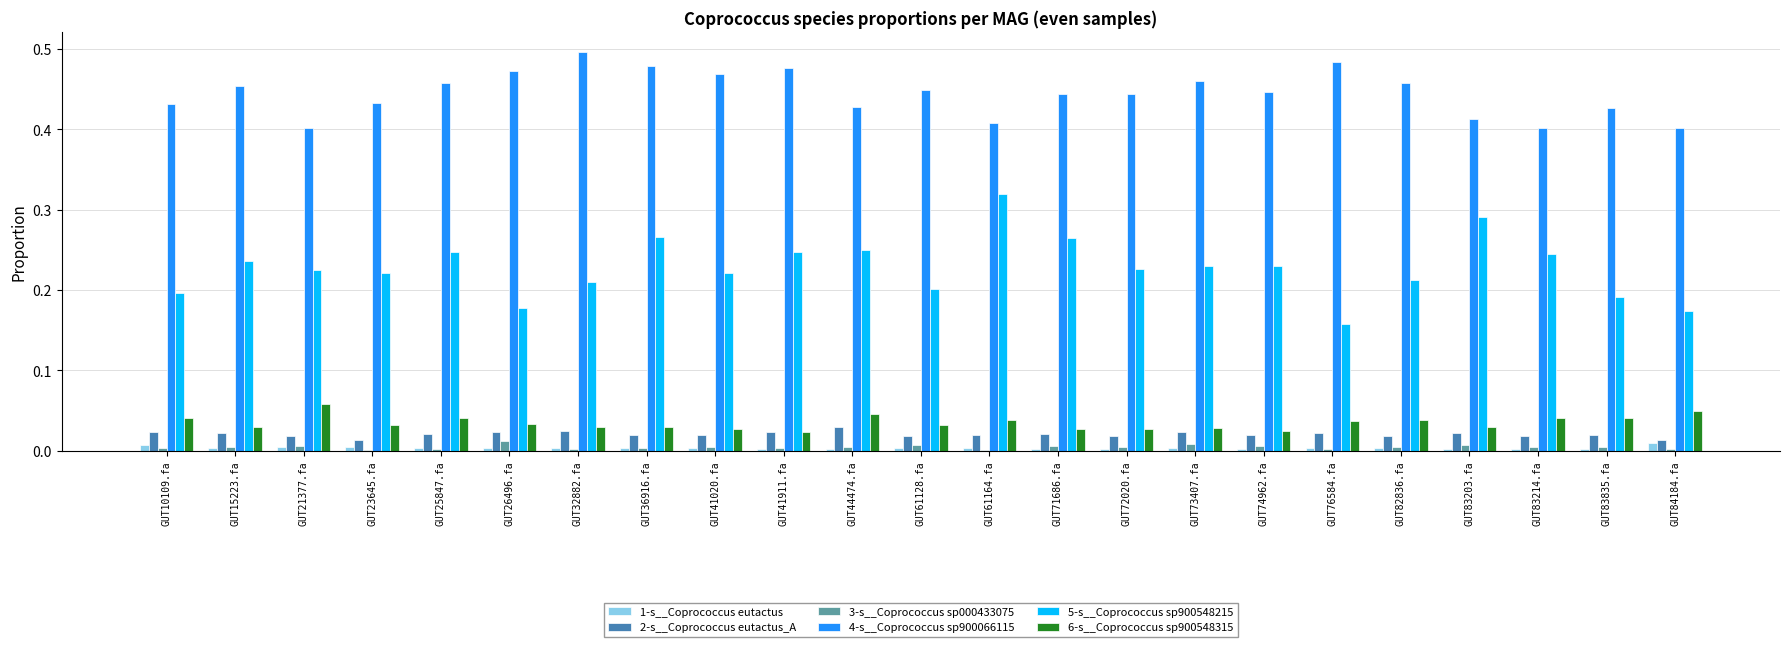

Count the number of categories in the chart.

23